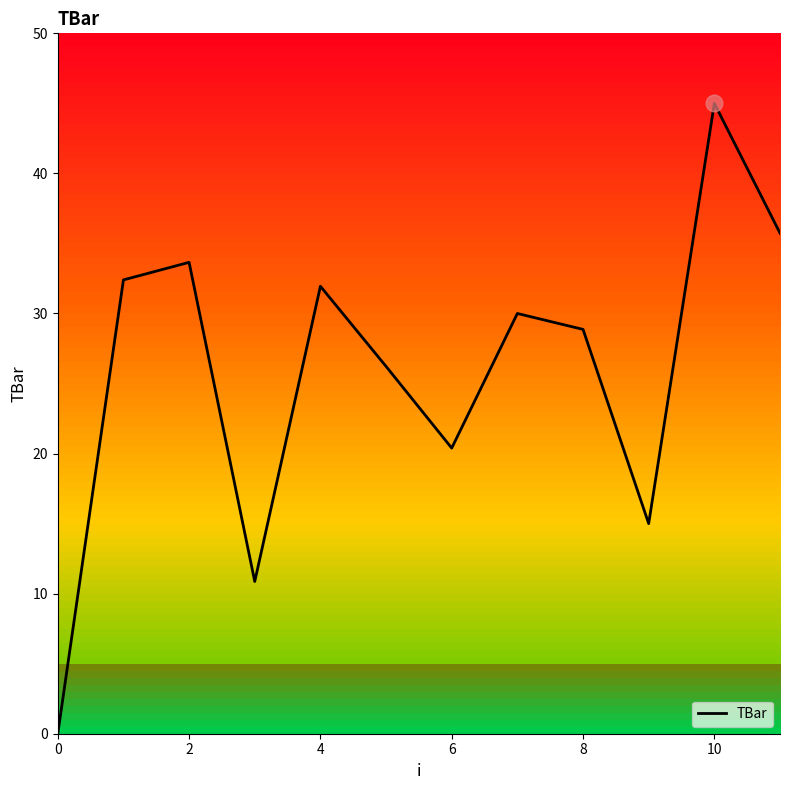

What is the maximum value shown in the chart?

45.0